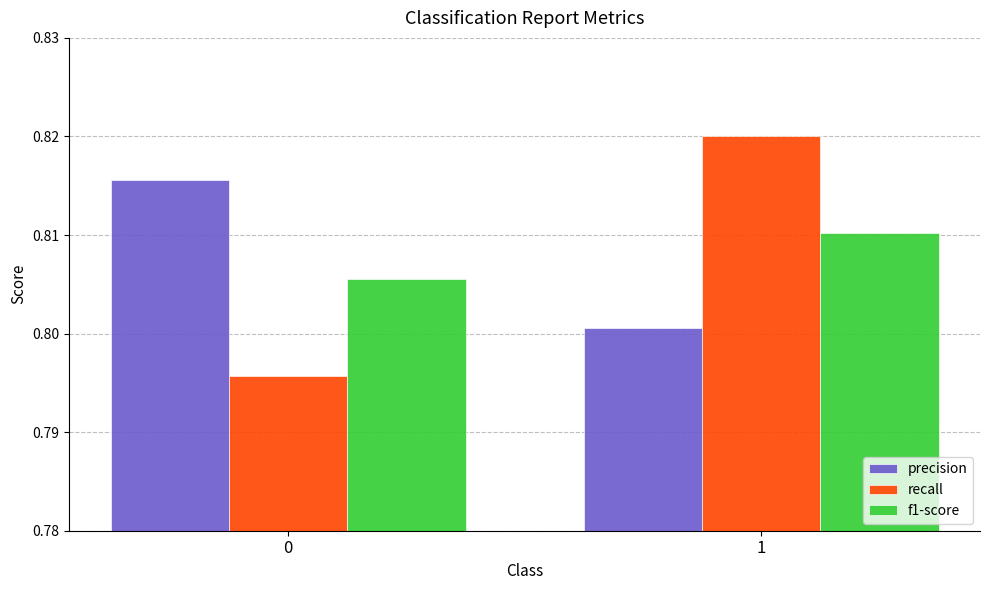

At which category does the chart reach its peak across all series?

1